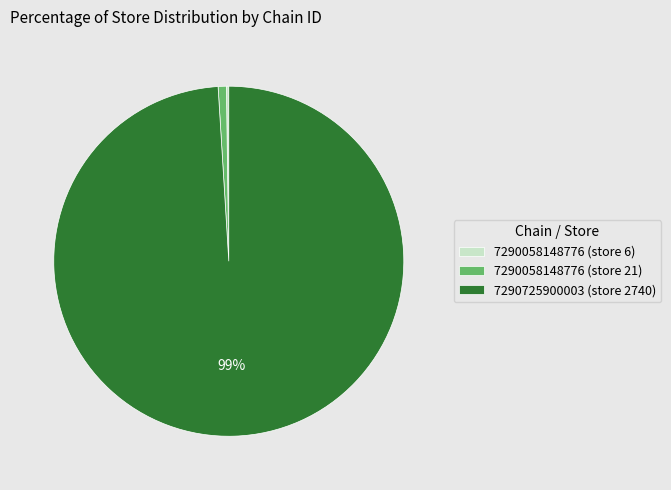

What is the largest slice in the pie chart?

7290725900003 (store 2740)